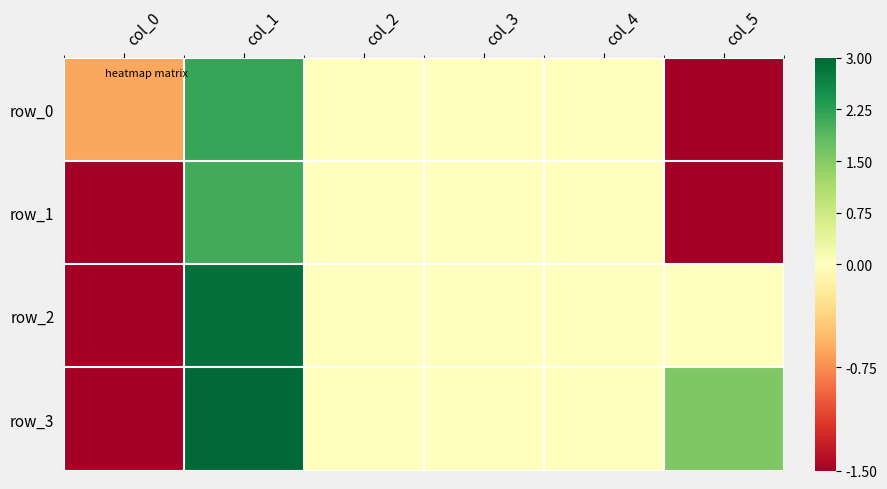

Reading right to left, what are all the values shown in this chart?

row_0: -1.5	0.0	-0.0	-0.0	2.2	-0.6
row_1: -1.5	0.0	-0.0	-0.0	2.1	-2.2
row_2: 0.0	0.0	-0.0	-0.0	2.9	-4.4
row_3: 1.6	0.0	0.0	-0.0	3.0	-4.3